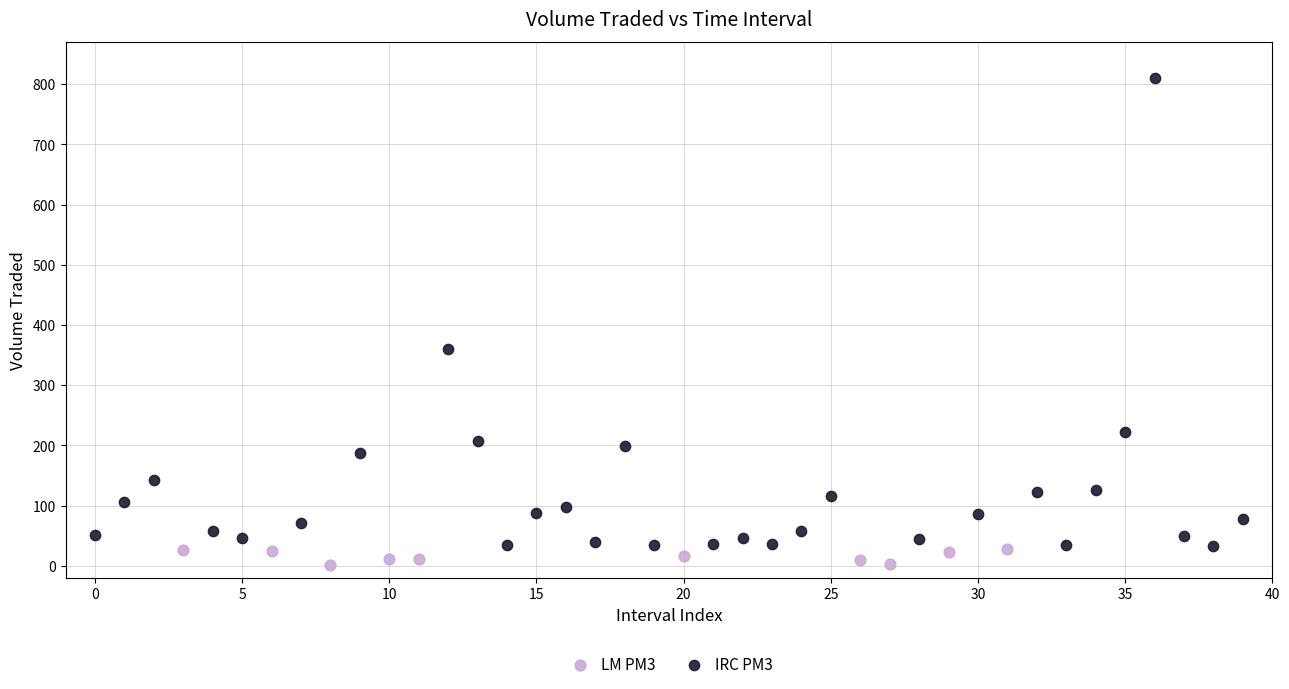

Which series has the largest Y range (max minus min)?

IRC PM3